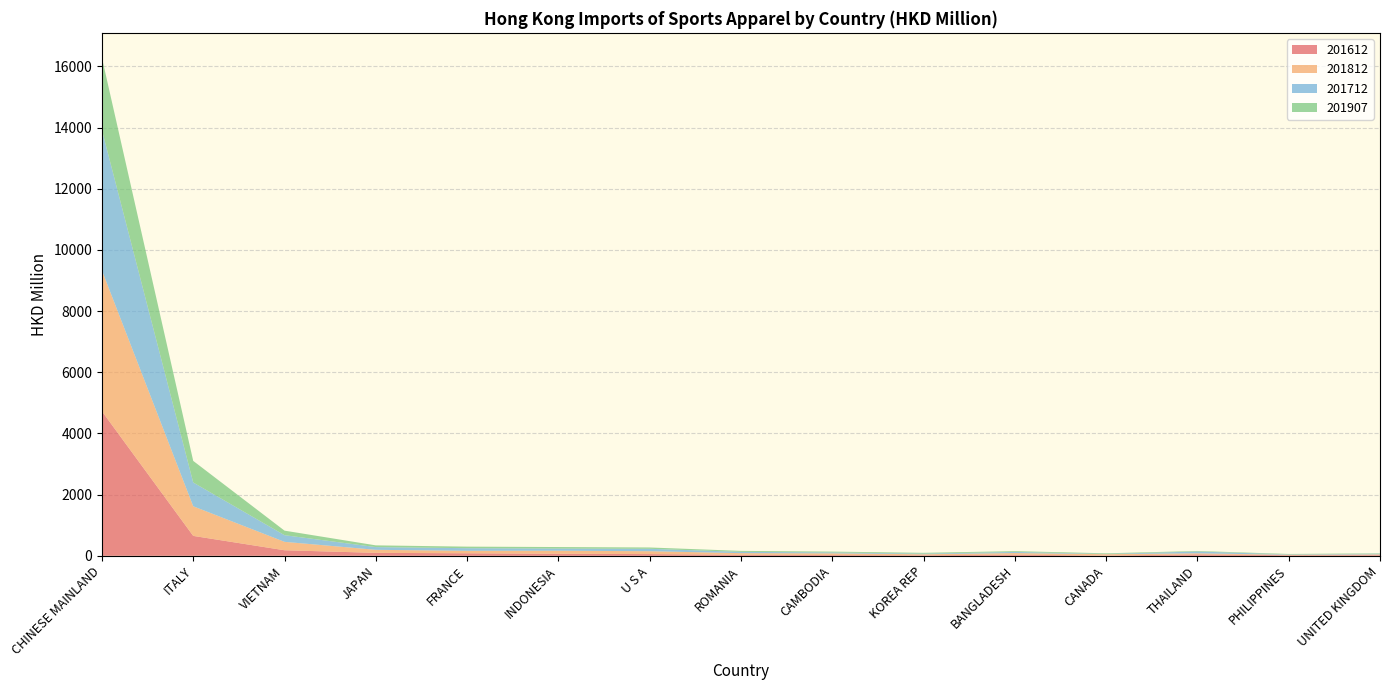

Reading right to left, extract all data points from this chart.

201612: 21.9	19.5	47.5	7.2	37.7	17.3	24.5	34.0	55.7	66.9	82.4	96.1	181.3	650.8	4725.7
201812: 25.1	14.1	33.8	45.3	52.0	32.8	55.6	52.9	93.9	99.4	81.1	99.7	275.1	968.3	4603.3
201712: 21.2	12.3	59.1	8.4	36.8	21.1	30.2	42.0	79.2	70.6	85.1	89.0	217.9	777.8	4590.2
201907: 13.1	14.5	17.5	20.4	26.1	26.2	27.1	31.7	43.2	49.3	51.1	56.6	148.3	706.3	2364.9